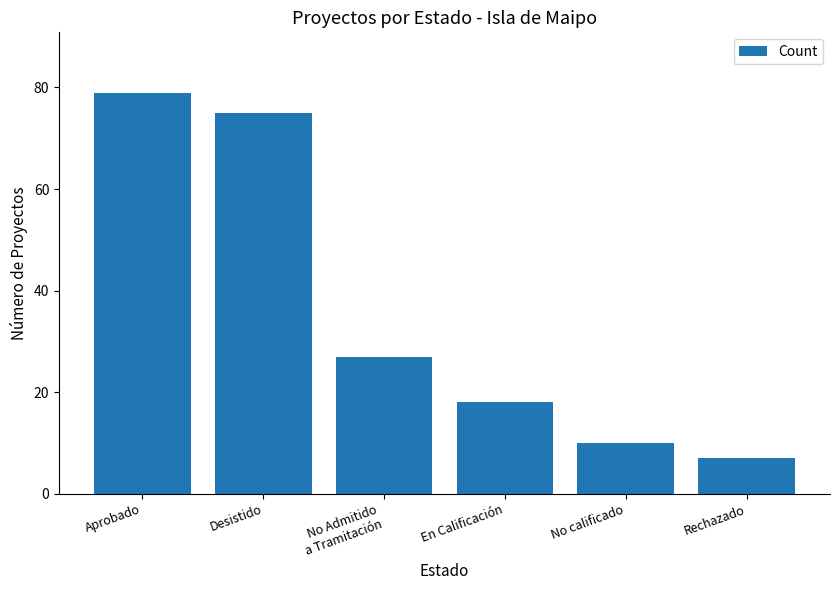

What is the value of the 2nd bar from the left?

75